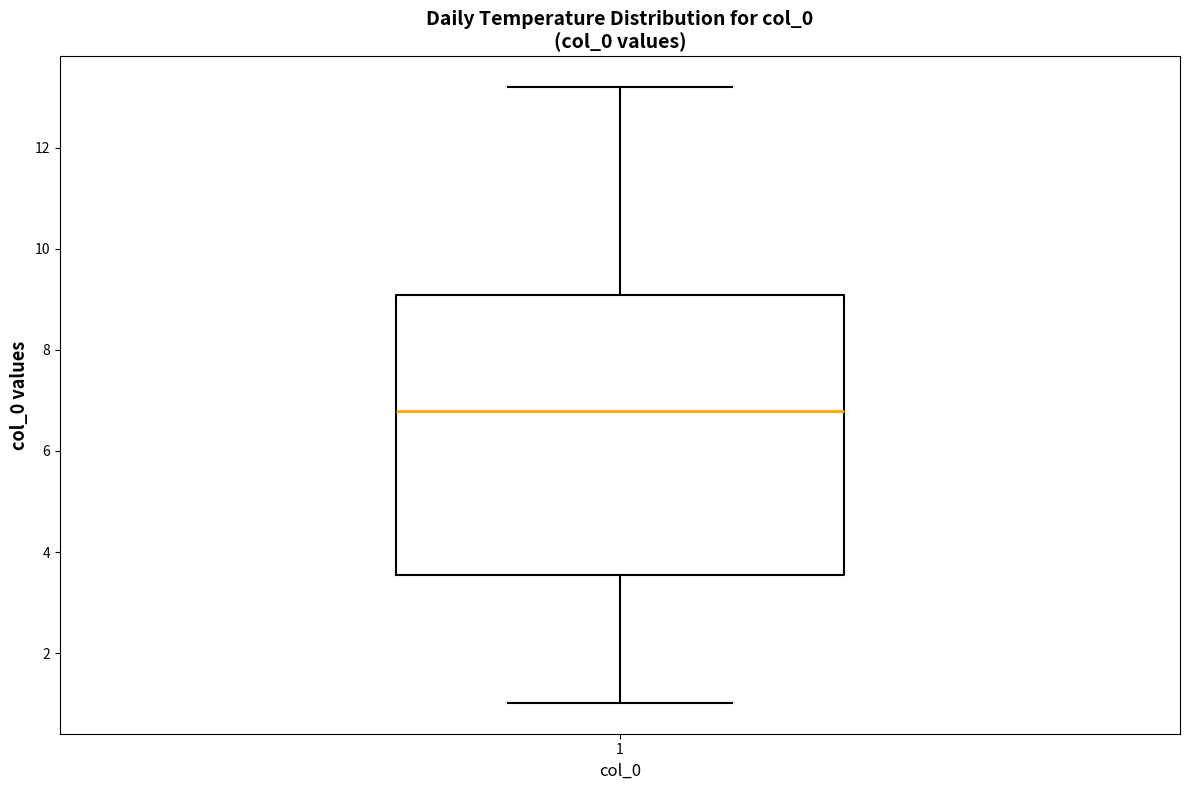

Transcribe this box plot: give where the median line is, the range the box spans, and where the two whiskers end, as read against the y-axis. The values are not printed on the chart, so give them approximately, as read against the axis.

median 6.8, box 3.6 to 9.0, whiskers 1.0 to 13.2